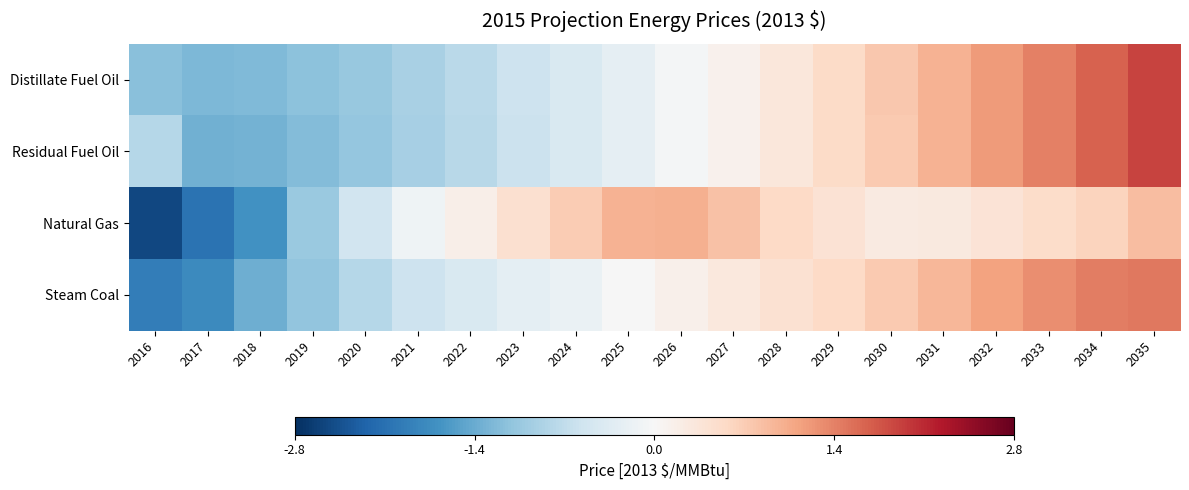

Which series has the widest spread of values?

Natural Gas